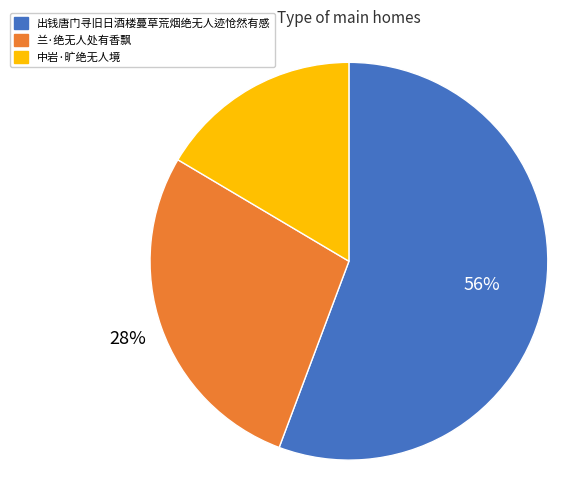

Which has a higher value, 出钱唐门寻旧日酒楼蔓草荒烟绝无人迹怆然有感 or 中岩·旷绝无人境?

出钱唐门寻旧日酒楼蔓草荒烟绝无人迹怆然有感